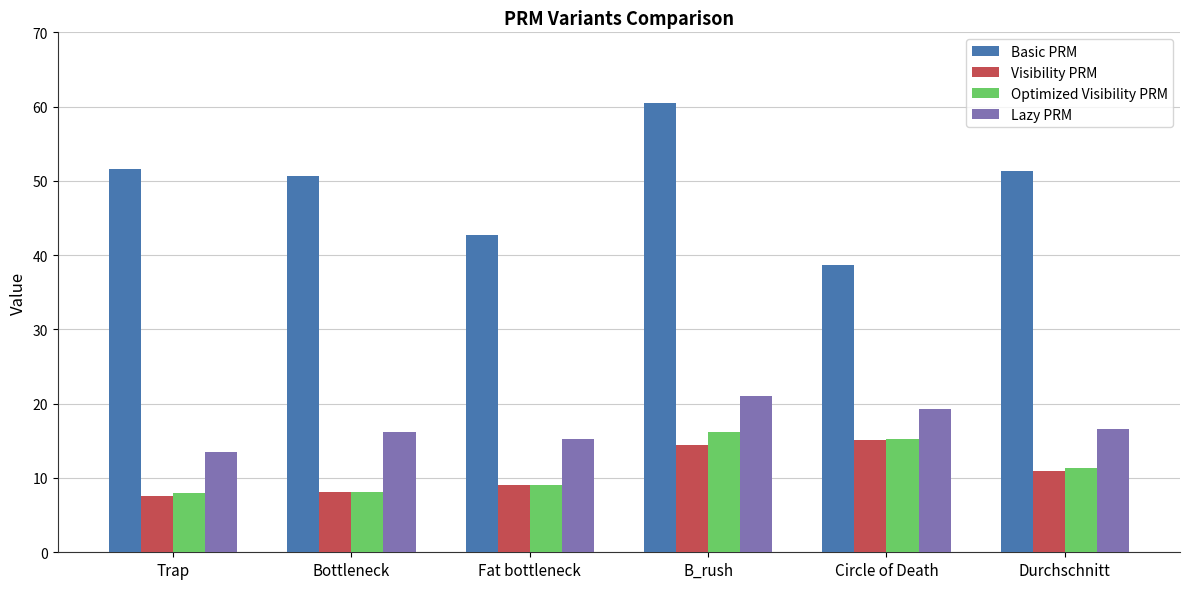

What is the difference between the maximum and second lowest values in the Optimized Visibility PRM series?

8.2